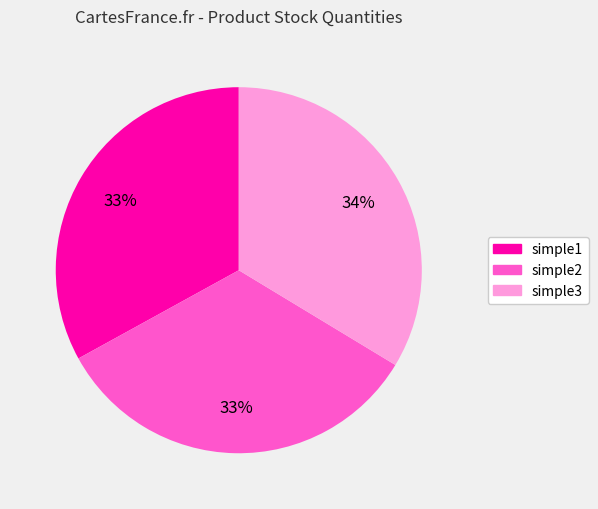

To the nearest percent, what is the difference between the largest and smallest slice percentages?

1%